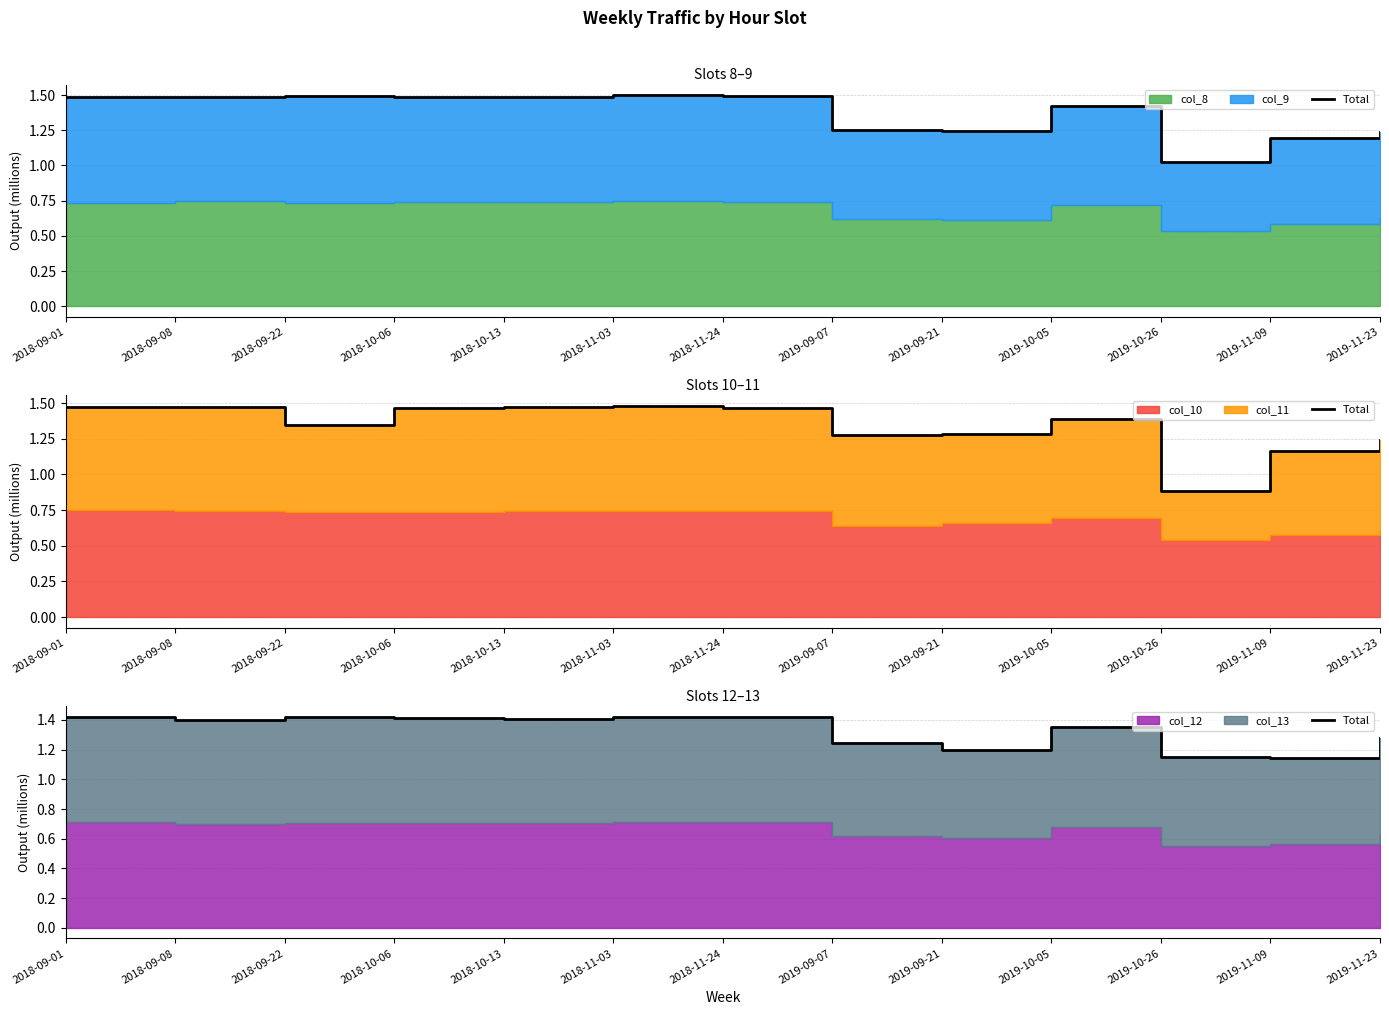

Reading left to right, transcribe all the data shown in this chart.

2018-09-01=1.4	2018-09-08=1.4	2018-09-22=1.4	2018-10-06=1.4	2018-10-13=1.4	2018-11-03=1.4	2018-11-24=1.4	2019-09-07=1.2	2019-09-21=1.2	2019-10-05=1.4	2019-10-26=1.1	2019-11-09=1.1	2019-11-23=1.3